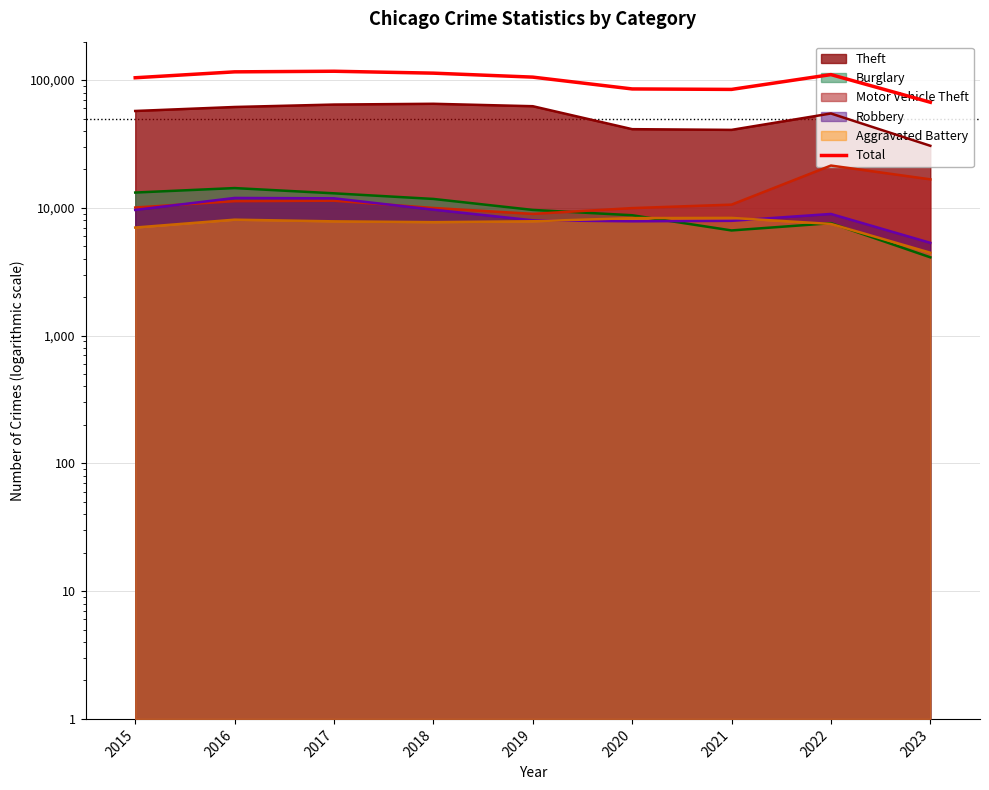

Which has a higher value, 2020 or 2018?

2018